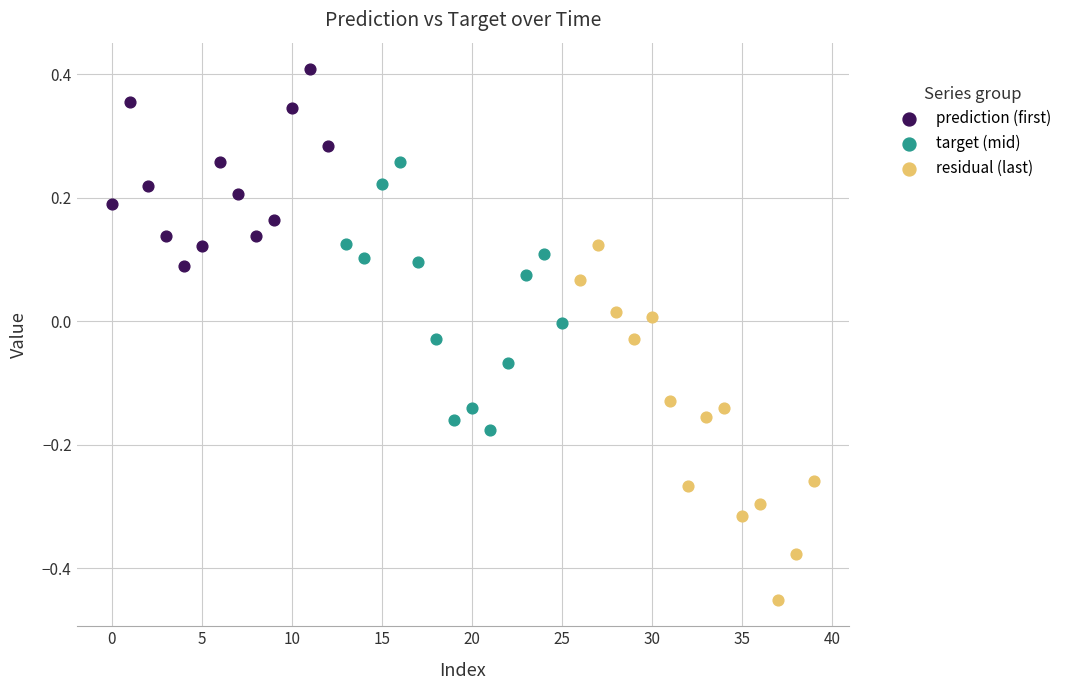

Which series contains the highest Y value?

prediction (first)